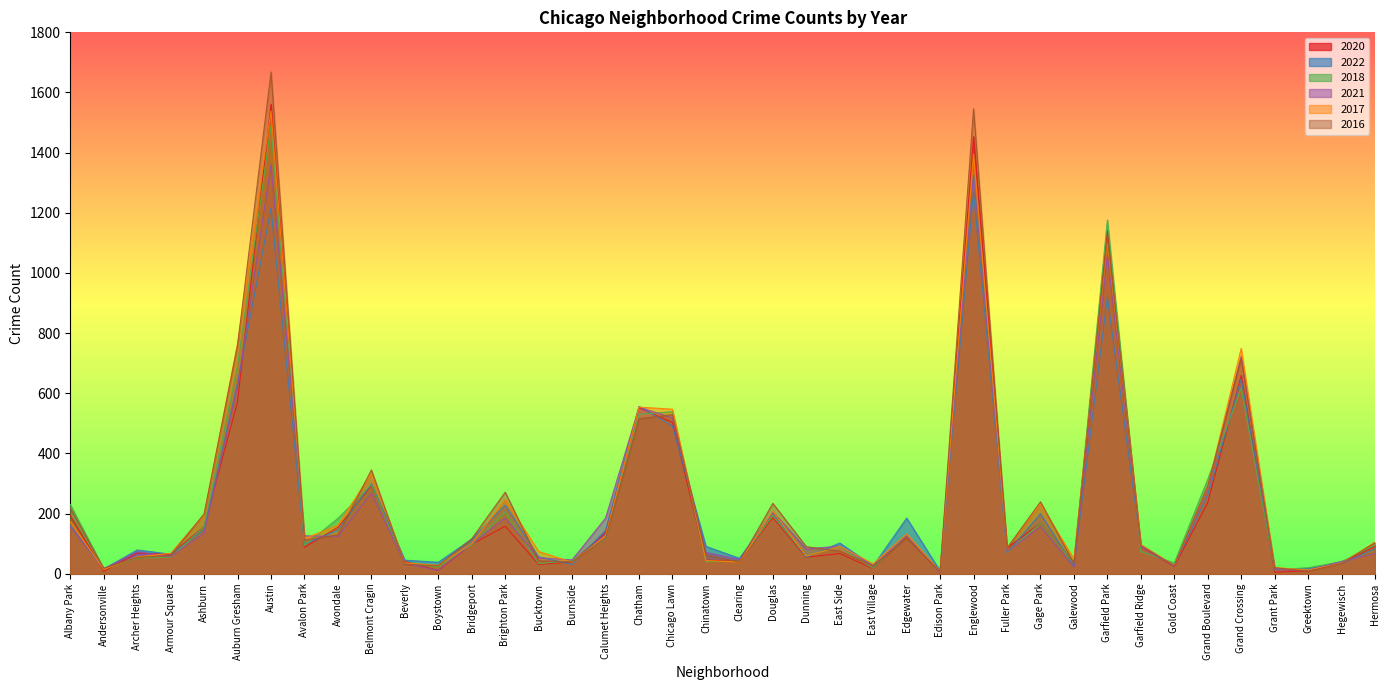

What is the sum of all 2022 values?

8948